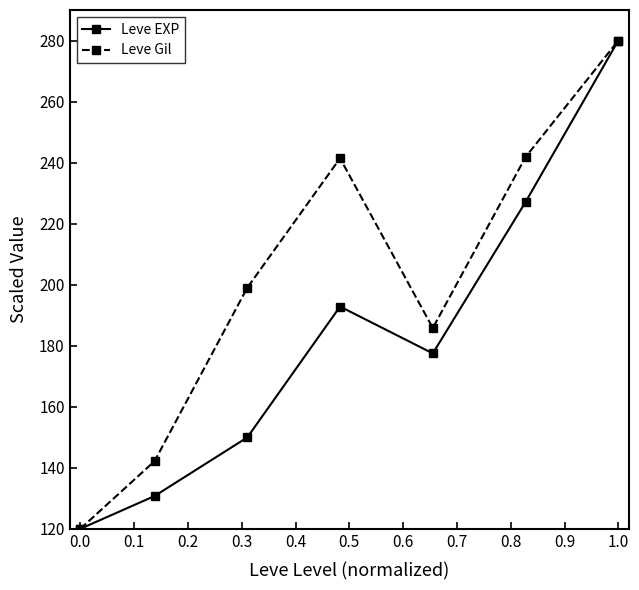

What is the maximum value for Leve Gil?

280.0